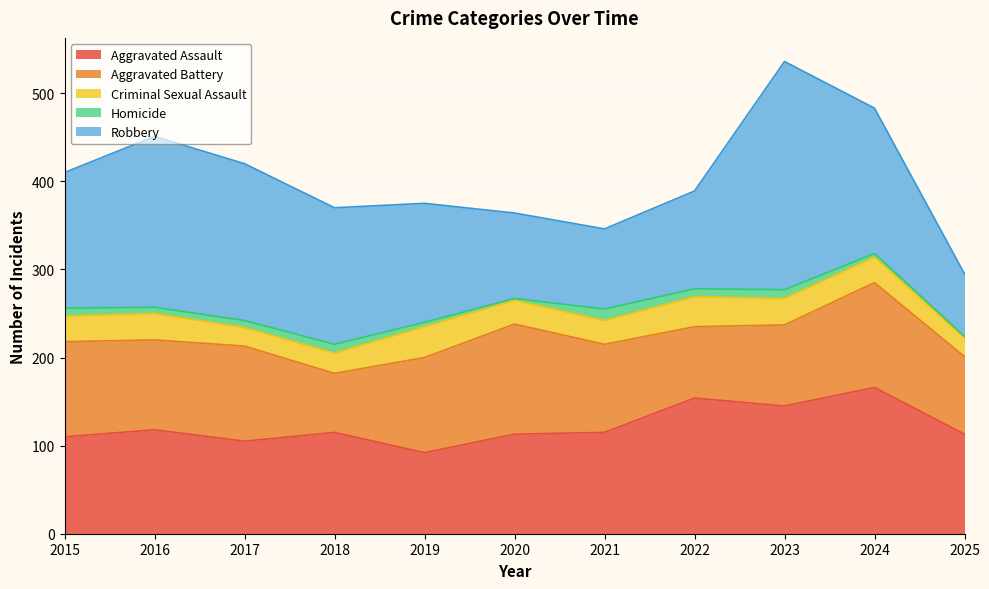

Which series has the largest total across all categories?

Robbery